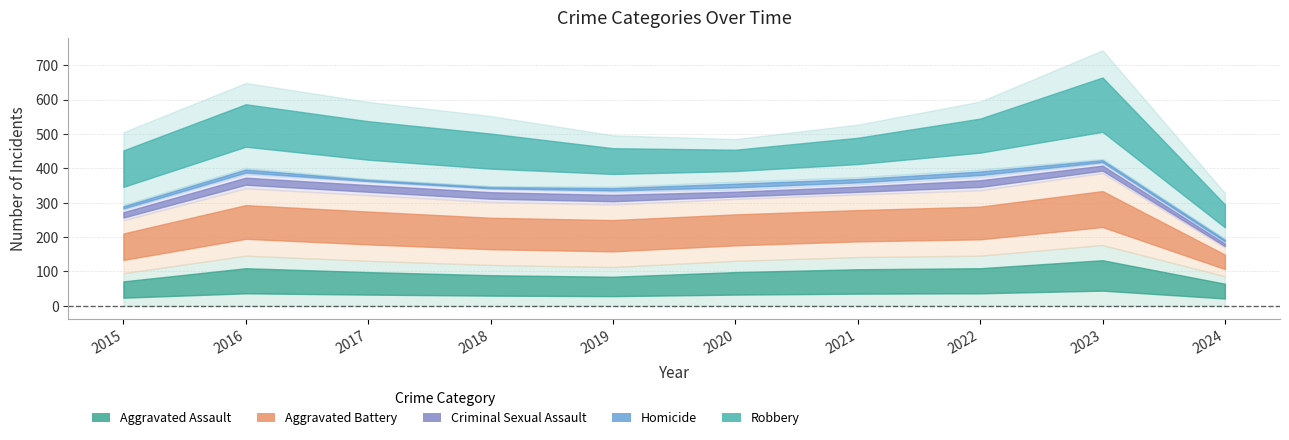

Rank the categories by Criminal Sexual Assault value from highest to lowest.

2016, 2017, 2022, 2018, 2019, 2015, 2021, 2023, 2020, 2024